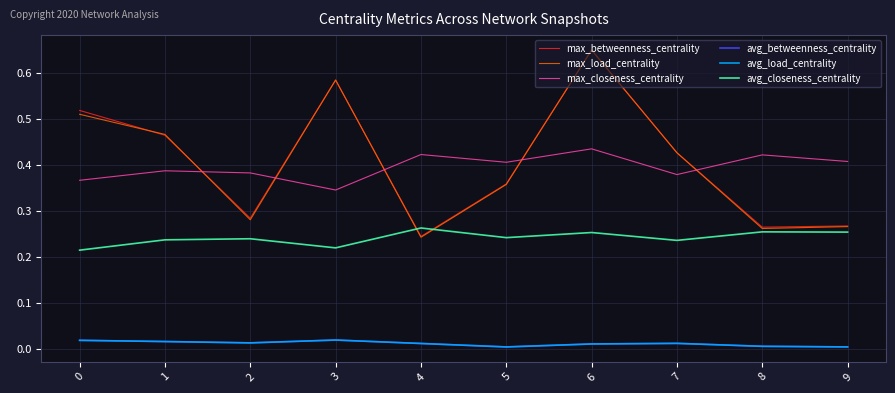

Does the chart display data point markers on the line(s)?

No